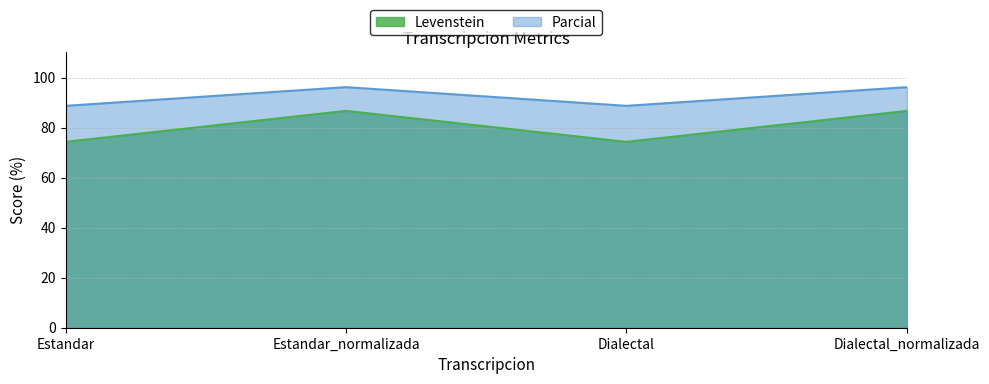

What is the total value across all series at Dialectal_normalizada?

182.8